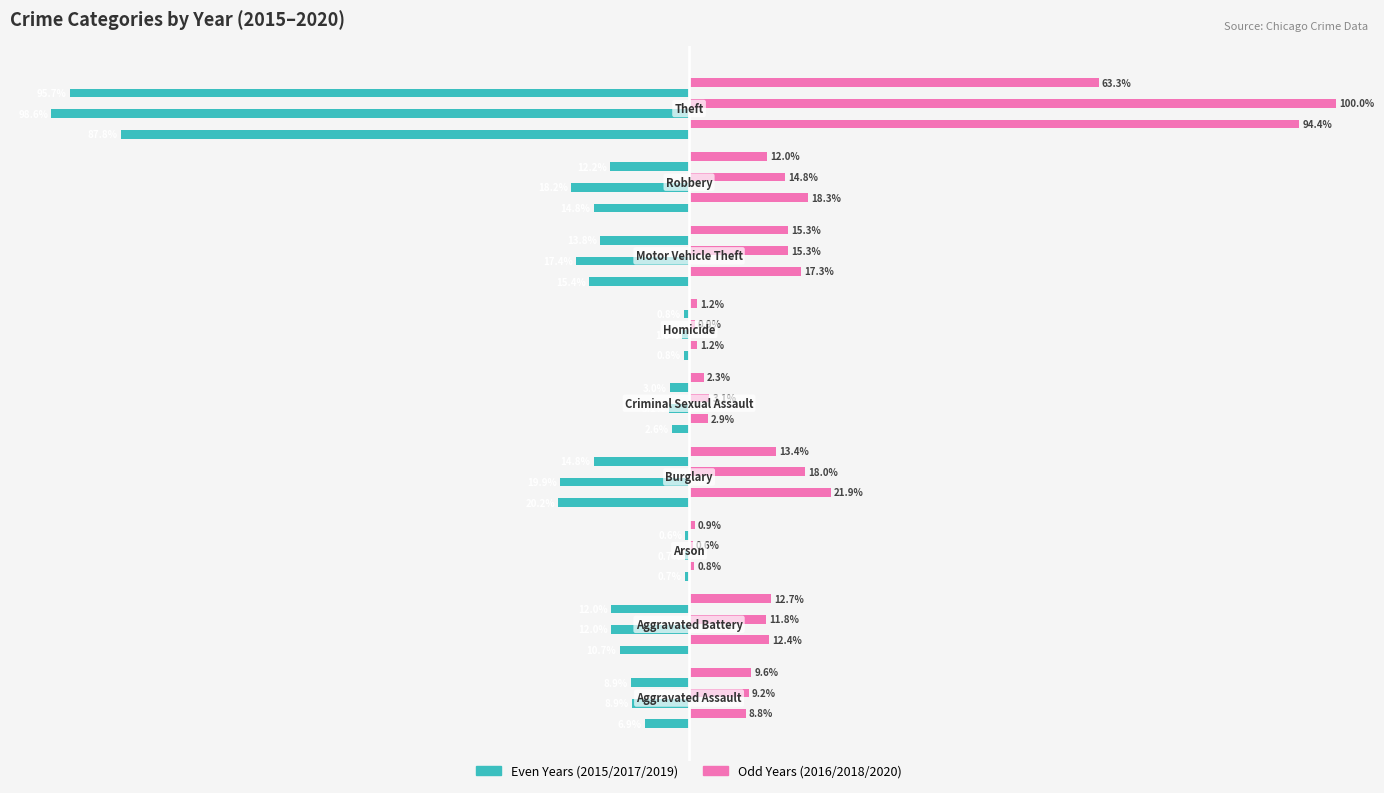

At which category is the sum across all series the highest?

Aggravated Assault